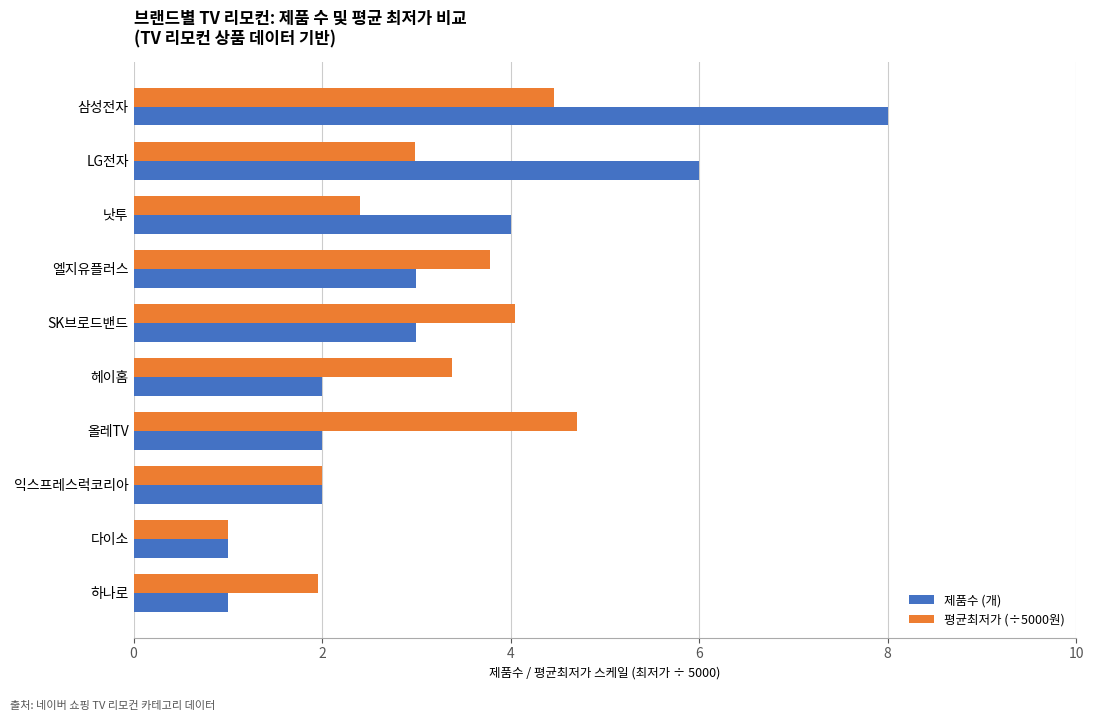

List the series in order of their peak value, highest first.

제품수 (개), 평균최저가 (÷5000원)